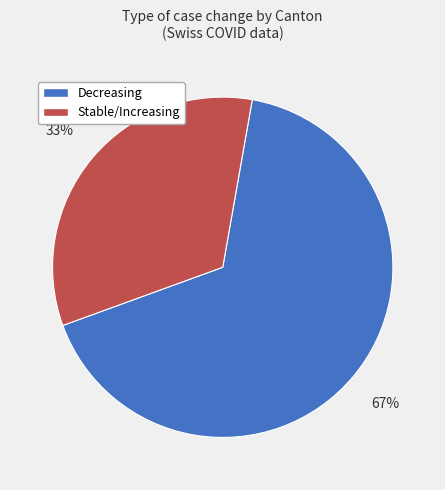

Is there a majority slice in this chart?

Yes